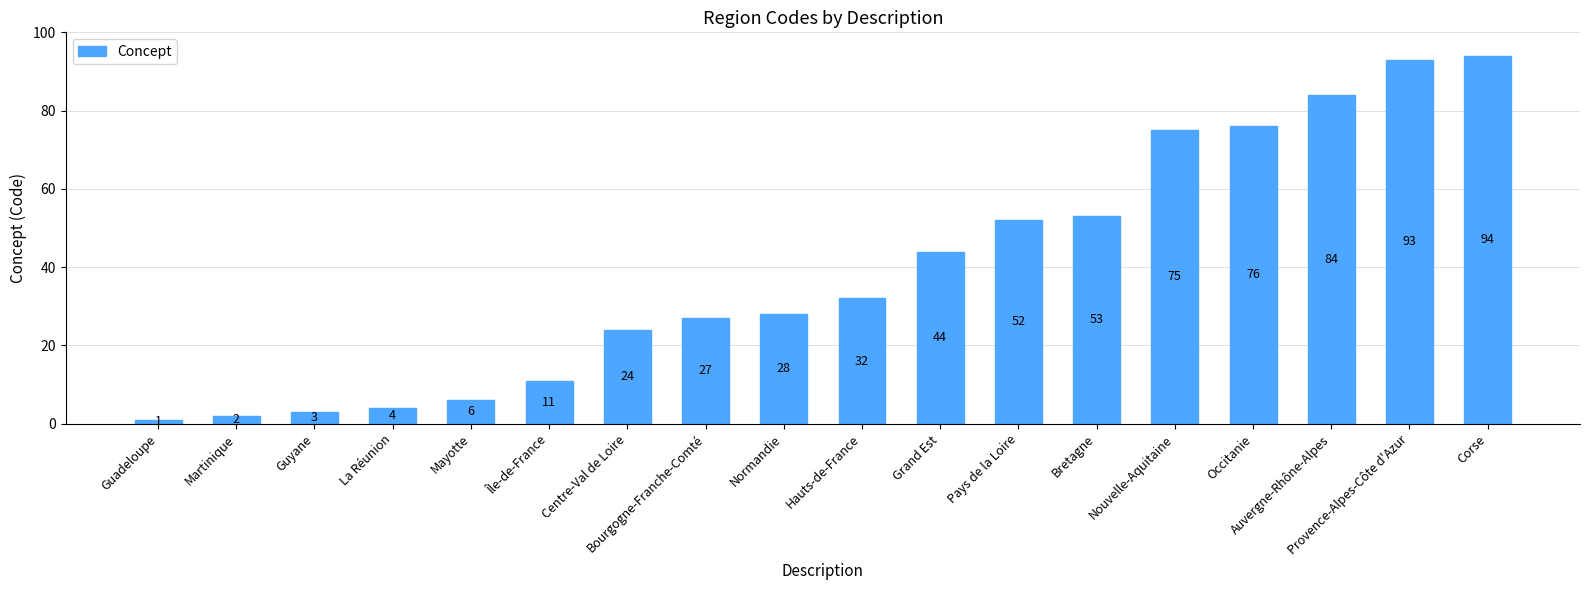

How many bars are there in total?

18